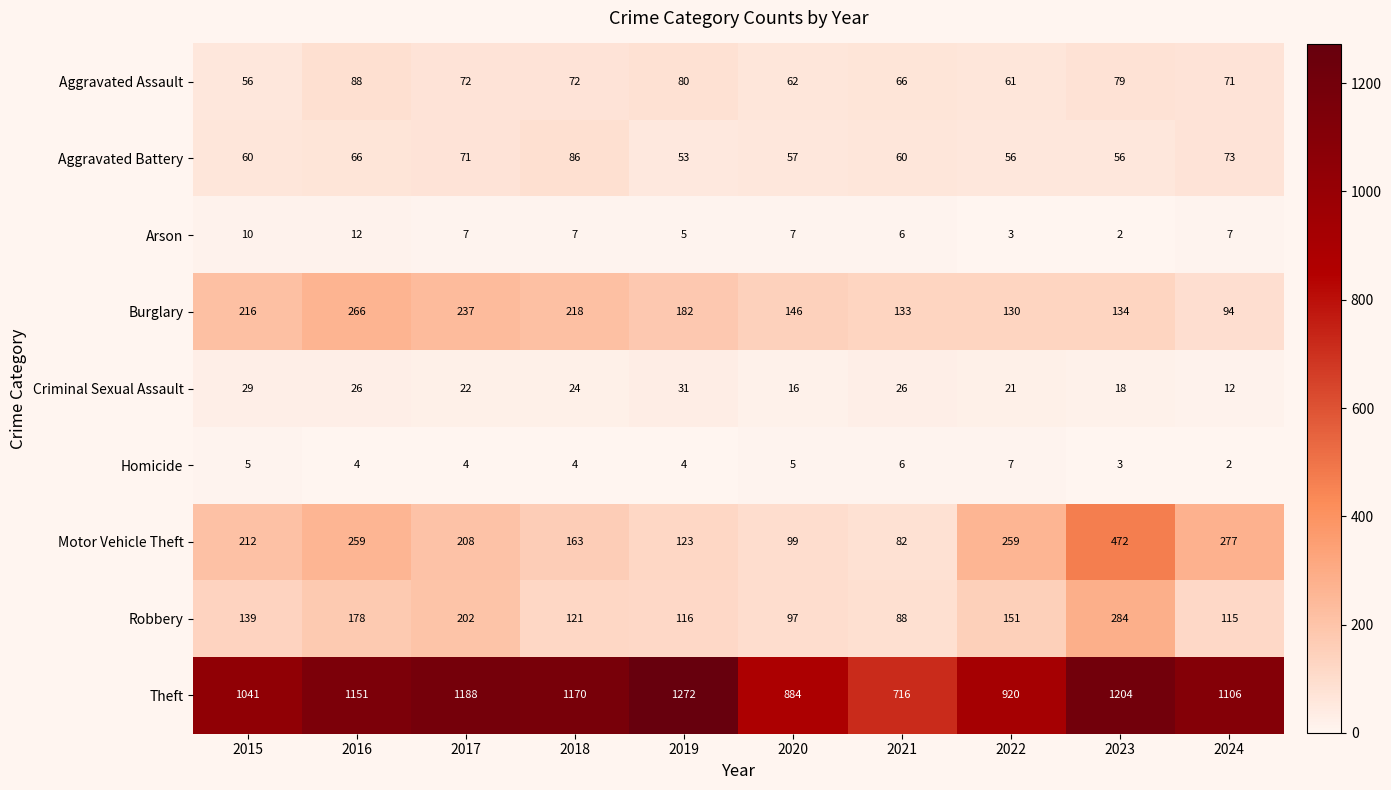

What is the difference between the highest and lowest values at 2023?

1202